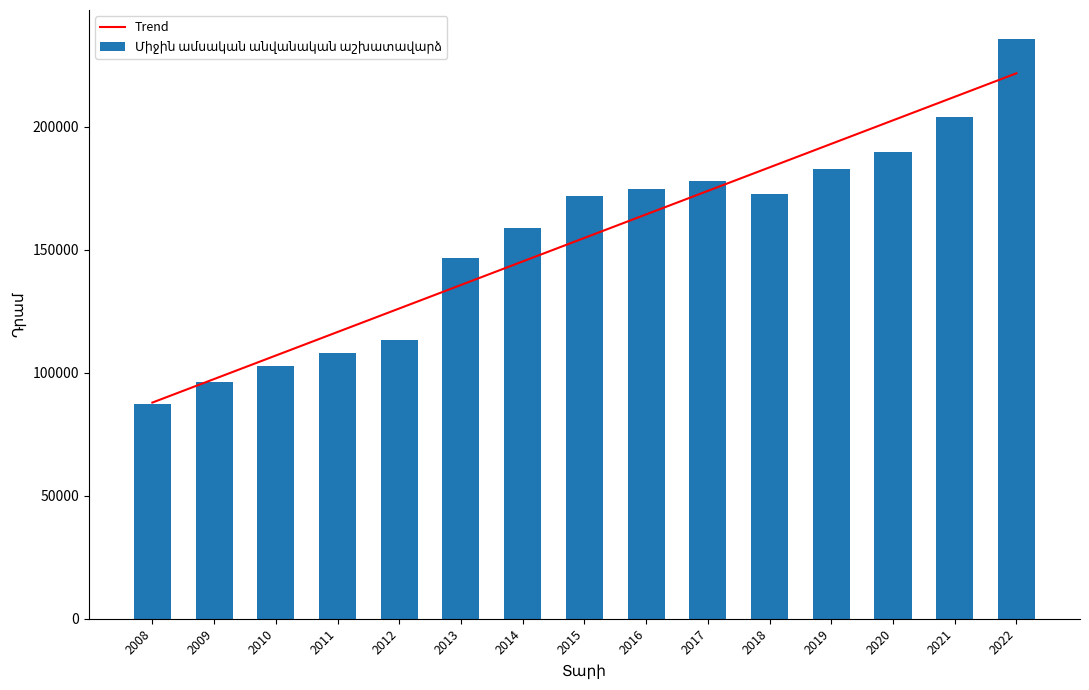

What is the total value across all series at 2011?

224598.1